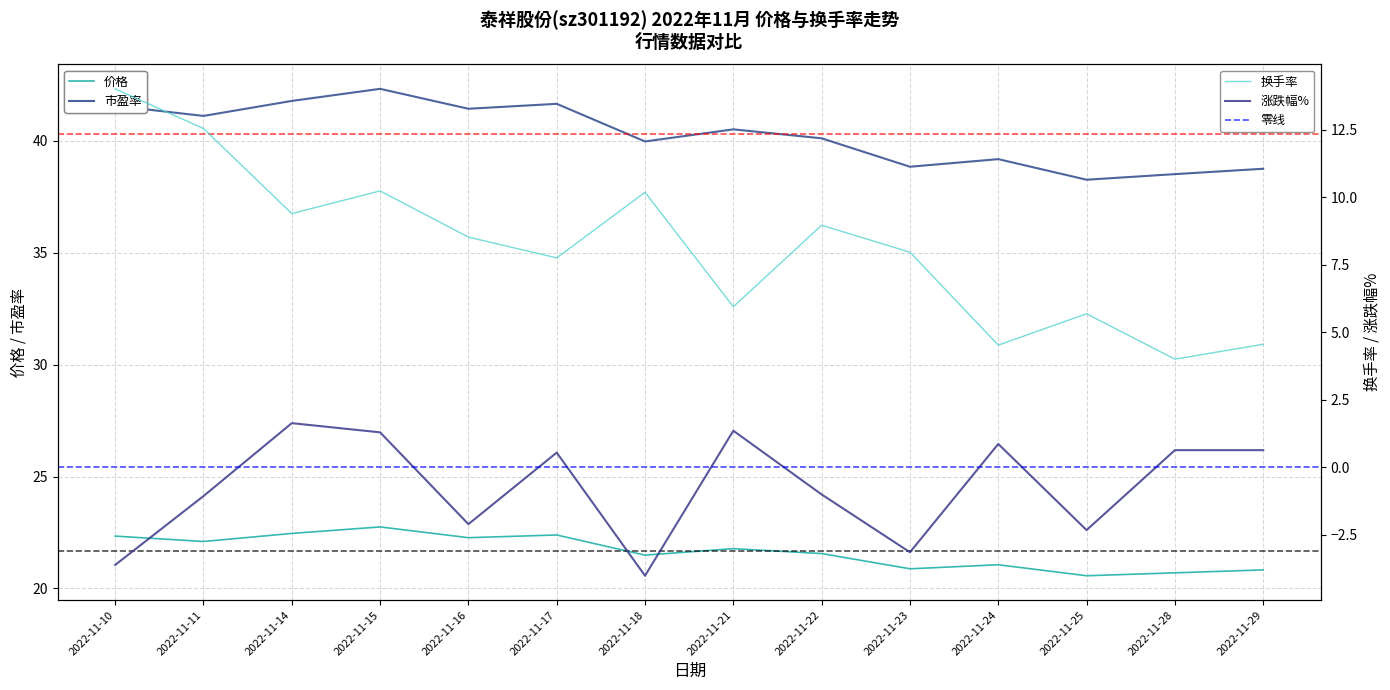

True or false: 市盈率 and 价格 cross at least once.

False